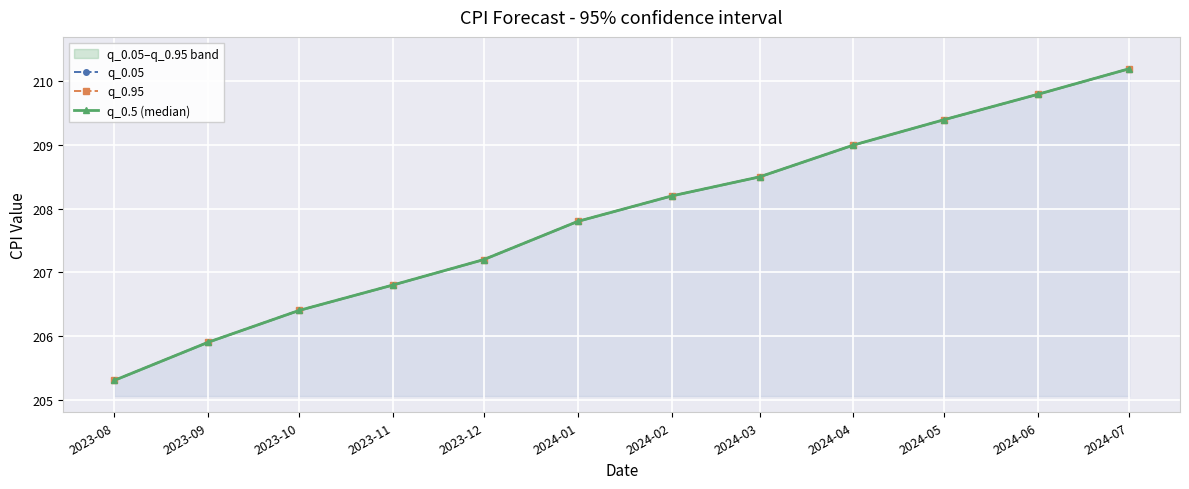

What is the approximate value of q_0.05 at 2024-01?

207.8